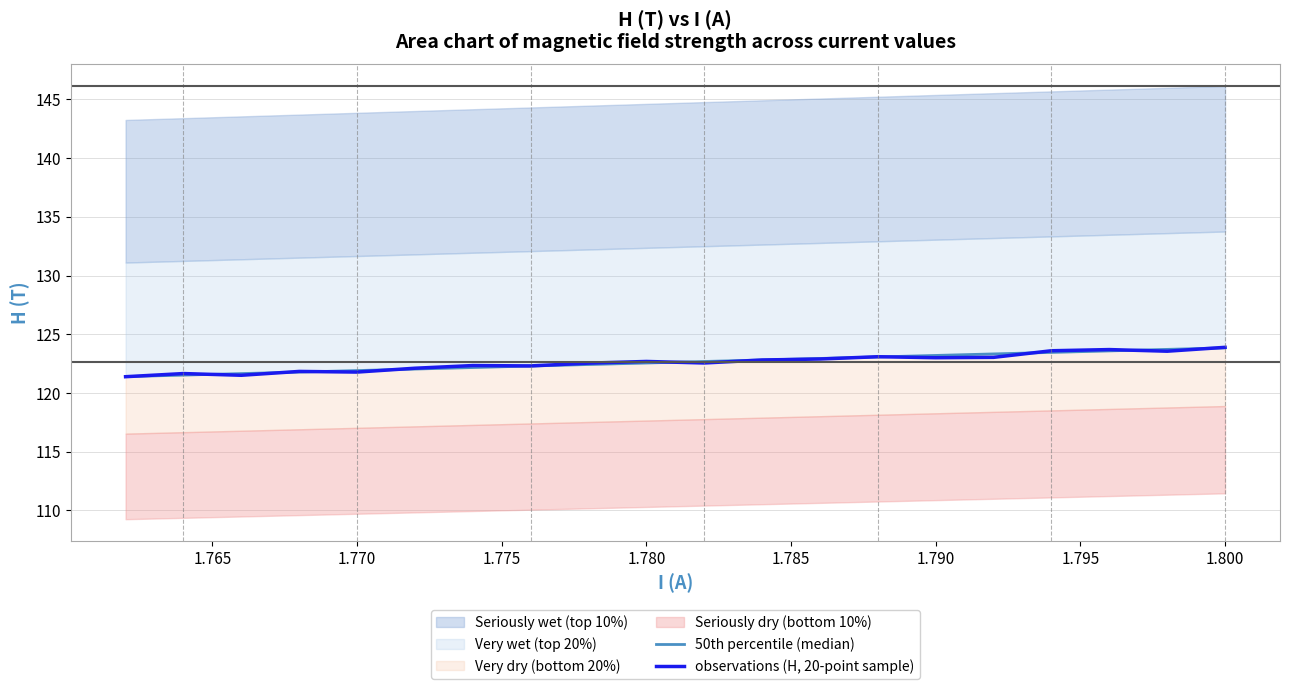

How many intersections are there between observations (H, 20-point sample) and 50th percentile (median)?

11